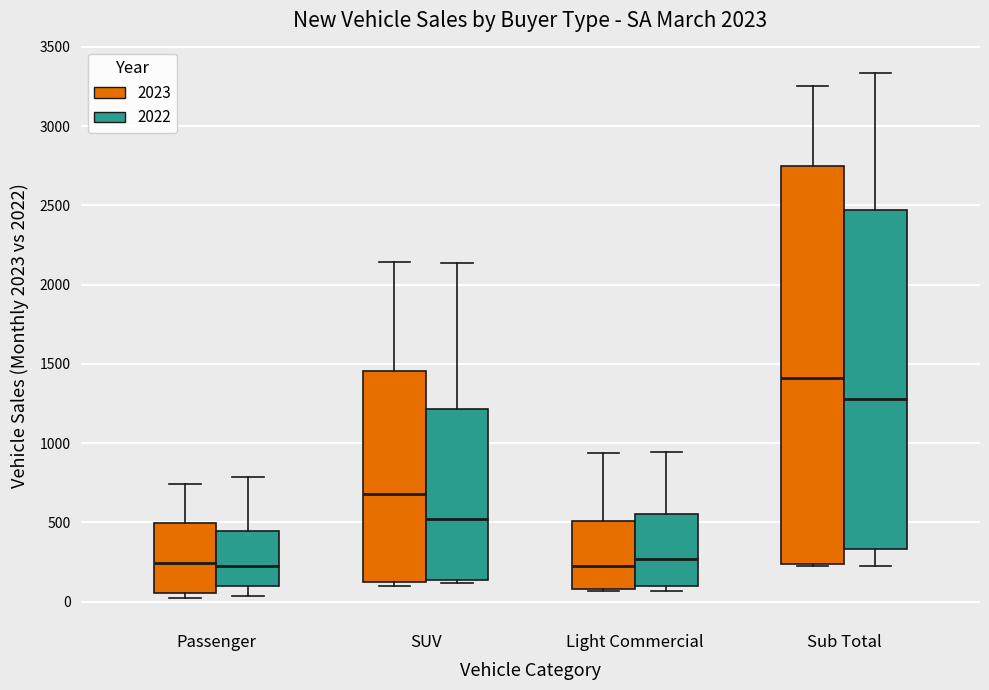

Reading left to right, read every box against the y-axis: the position of its median line, the range the box covers, and the ends of its whiskers. The values are not printed on the chart, so give them approximately, as read against the axis.

Passenger (2023): median 250, box 50 to 500, whiskers 0 to 750
Passenger (2022): median 250, box 100 to 450, whiskers 50 to 800
SUV (2023): median 700, box 150 to 1450, whiskers 100 to 2150
SUV (2022): median 500, box 150 to 1200, whiskers 100 to 2150
Light Commercial (2023): median 200, box 100 to 500, whiskers 50 to 950
Light Commercial (2022): median 250, box 100 to 550, whiskers 50 to 950
Sub Total (2023): median 1400, box 250 to 2750, whiskers 250 to 3250
Sub Total (2022): median 1300, box 350 to 2450, whiskers 200 to 3350